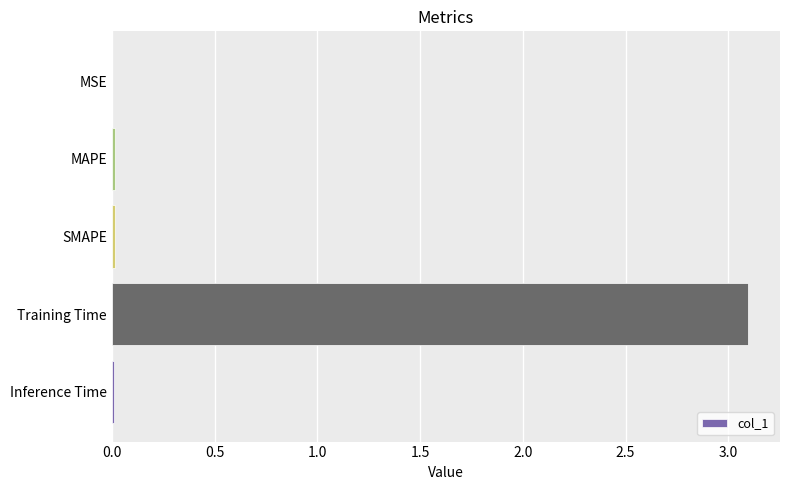

Which label corresponds to the largest value in the chart?

Training Time